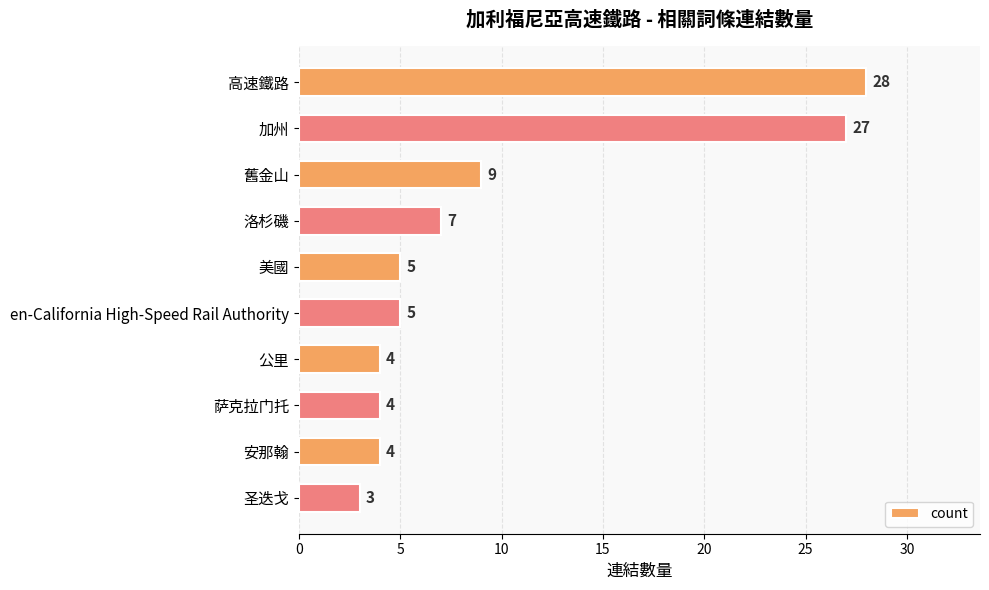

What position from the bottom is 圣迭戈?

1